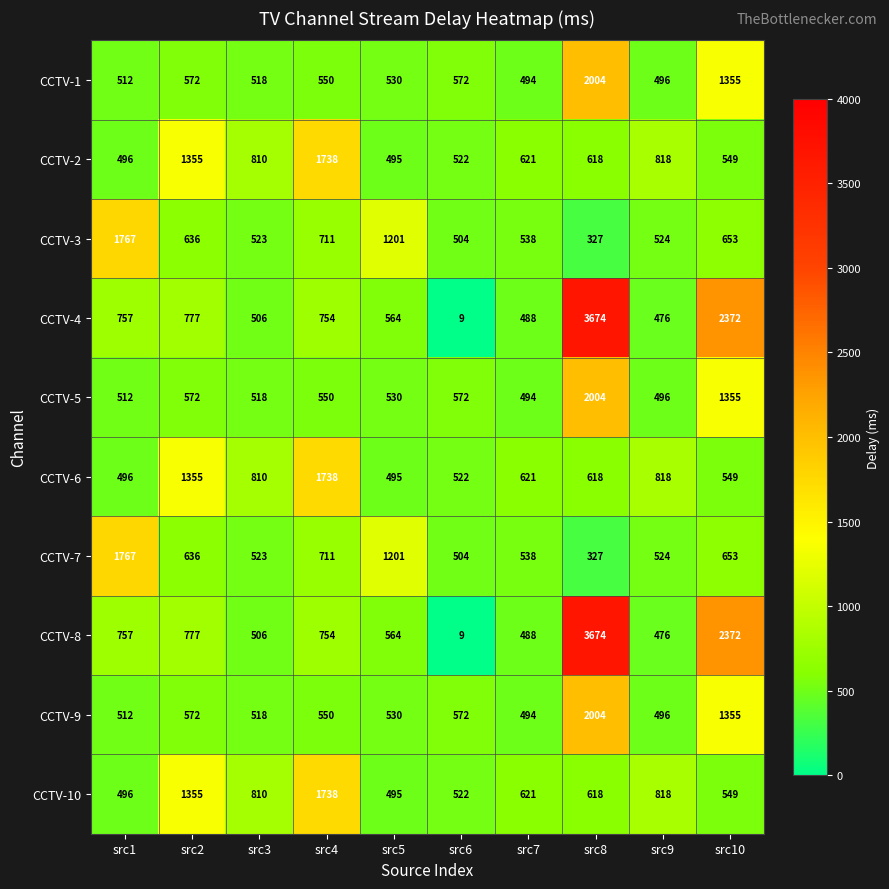

What is the difference between the highest and lowest values at src9?

342